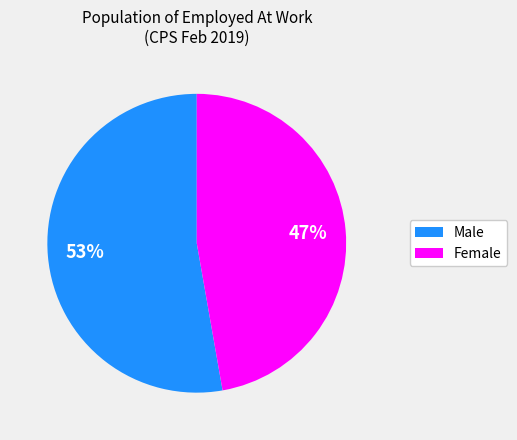

Between Male and Female, which is larger?

Male